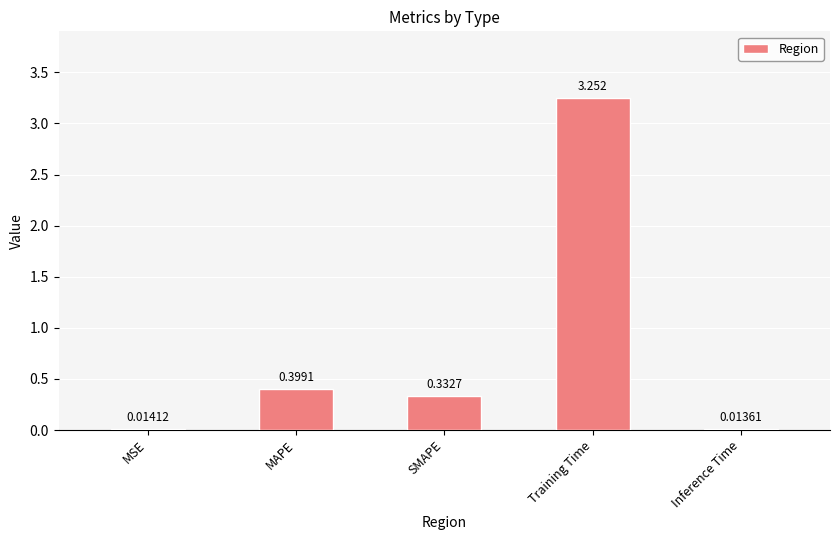

Which label corresponds to the smallest value in the chart?

Inference Time